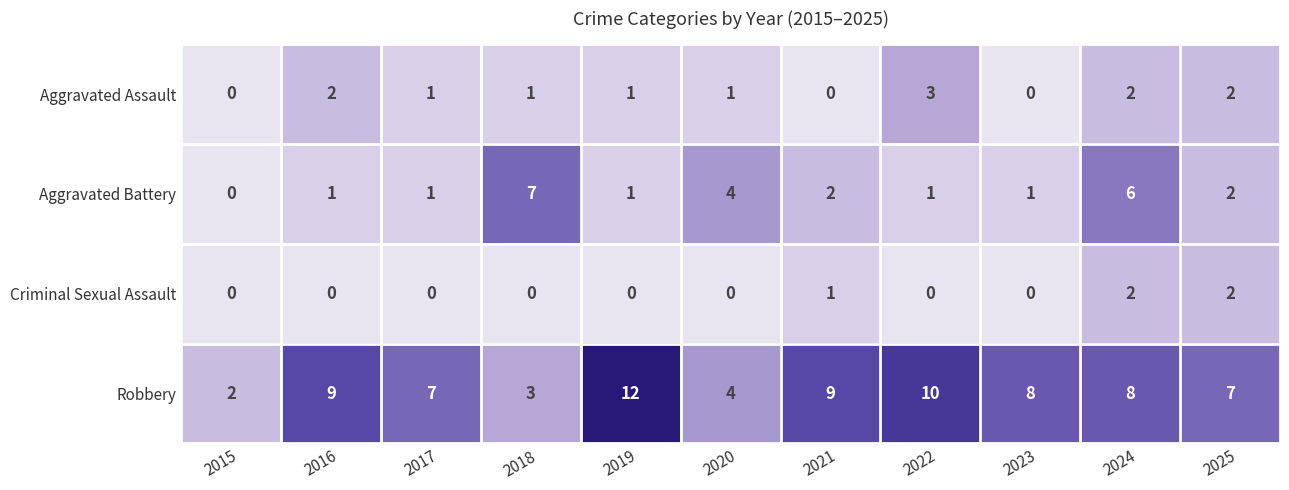

At which label does Aggravated Assault first exceed 1?

2016